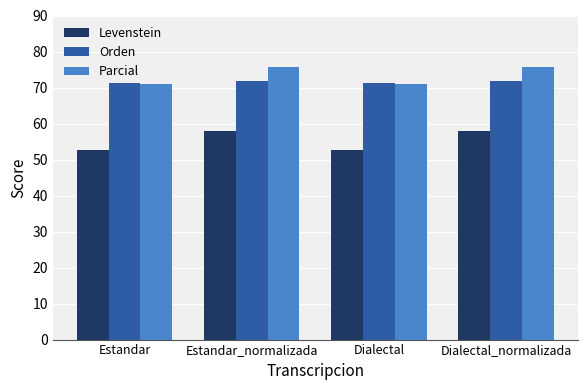

Which series has the largest range (max minus min)?

Levenstein